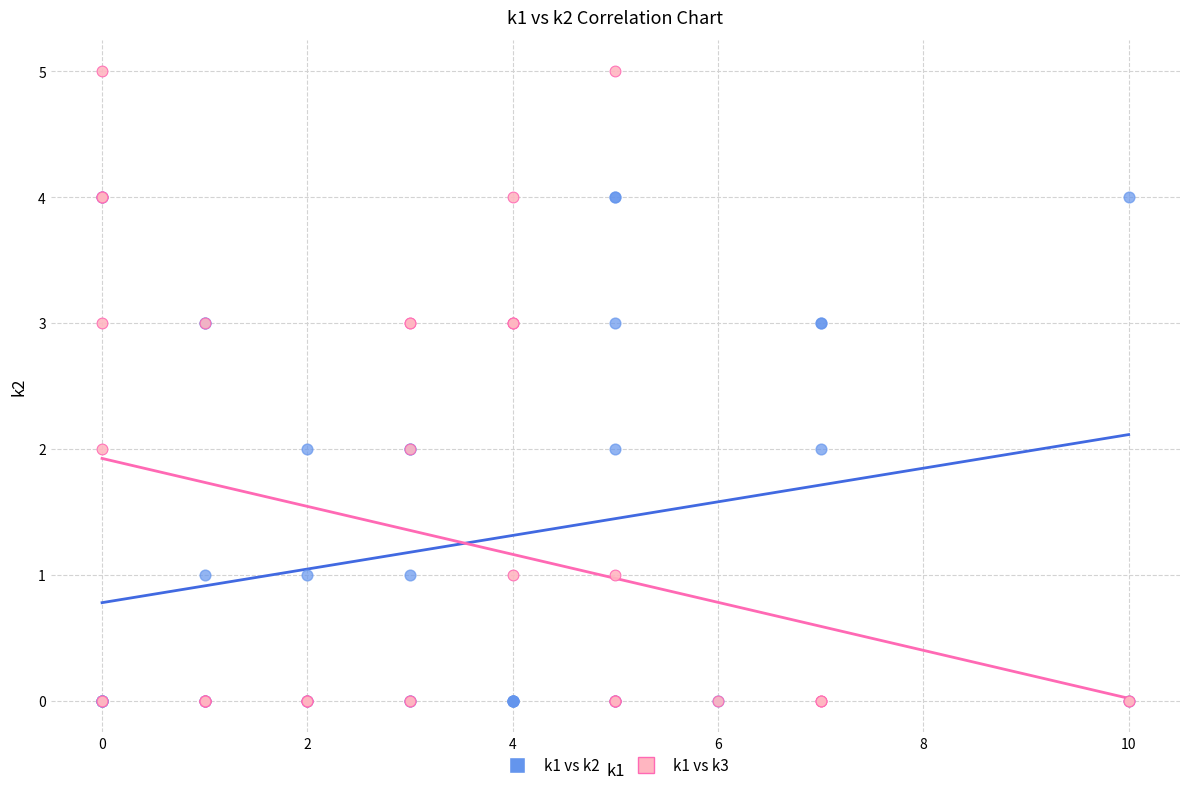

What are all the series names shown in the legend?

k1 vs k2, k1 vs k3